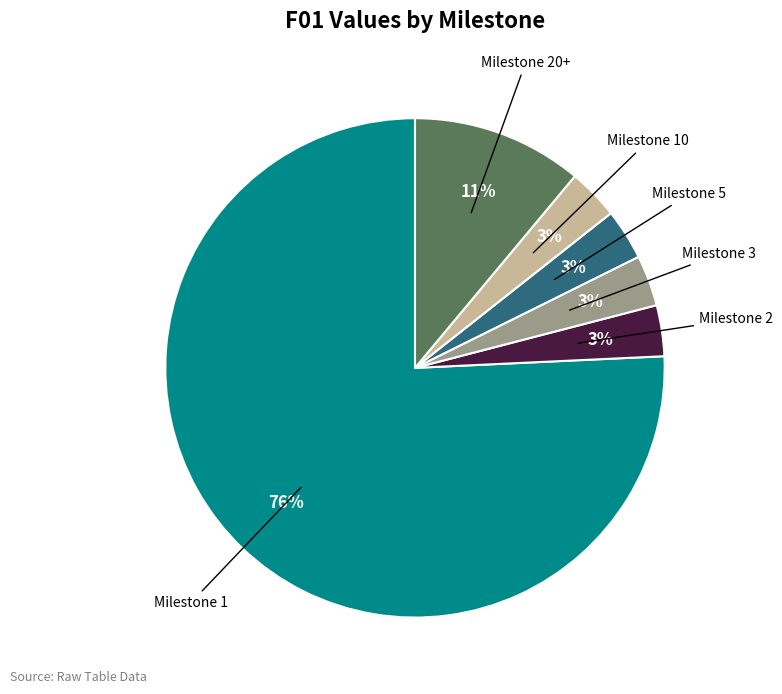

To the nearest percent, what is the average slice percentage?

17%